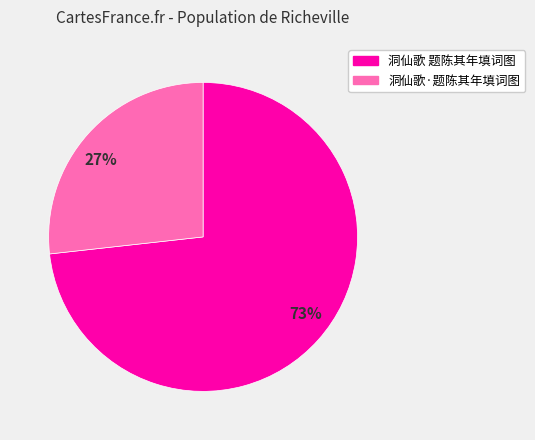

How many segments does this pie chart have?

2